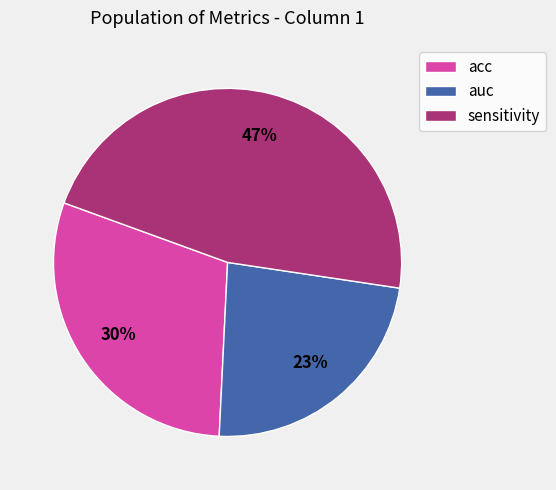

Approximately how many times larger is the value at auc compared to sensitivity?

0.5